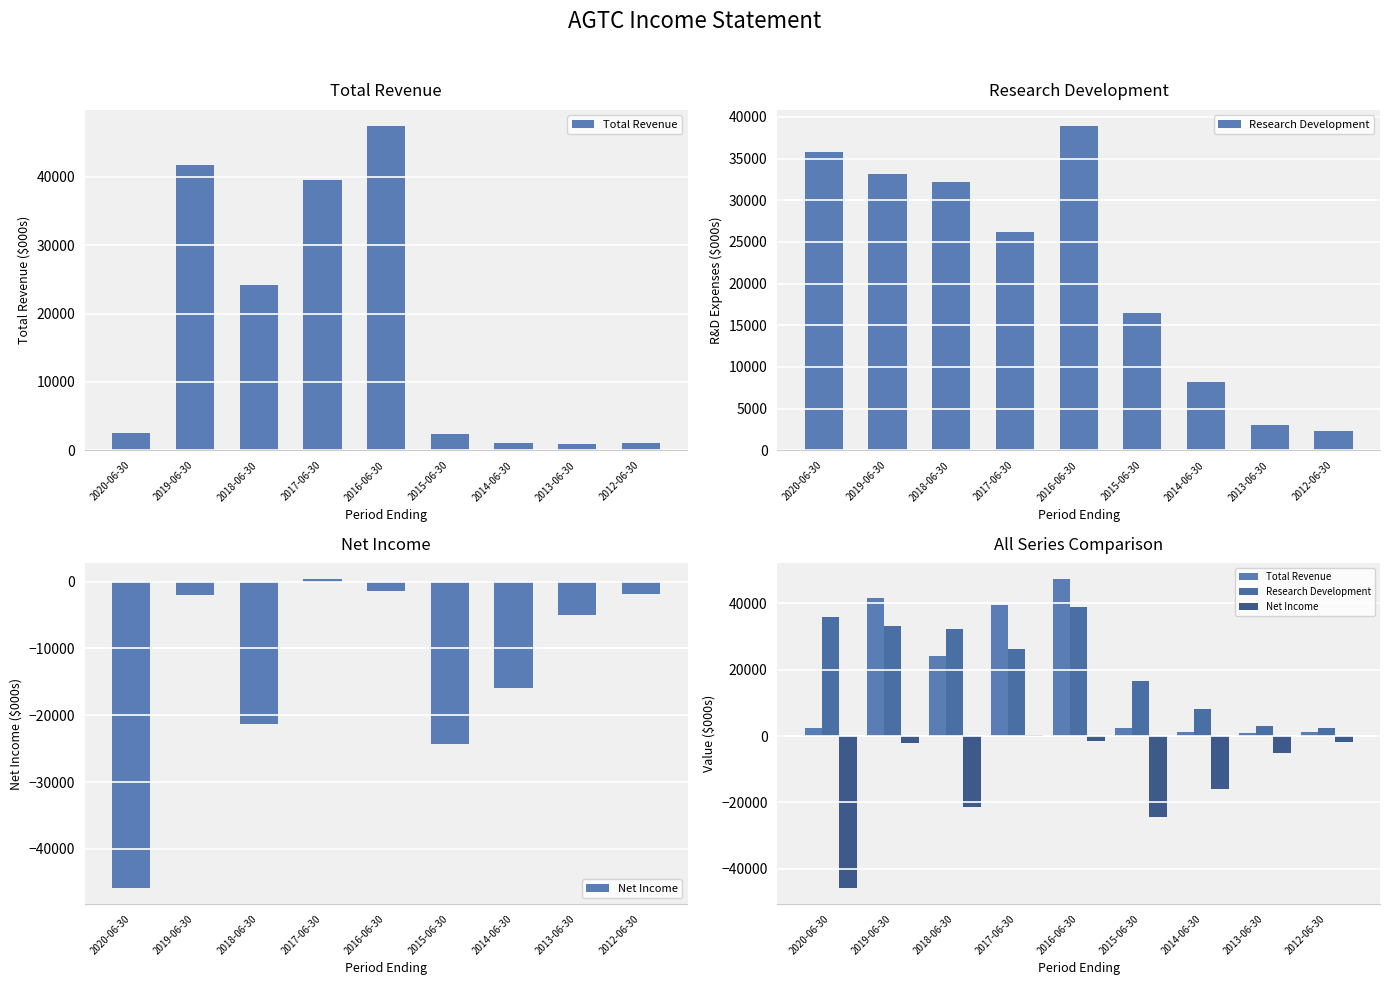

How many bars are there in each group?

3